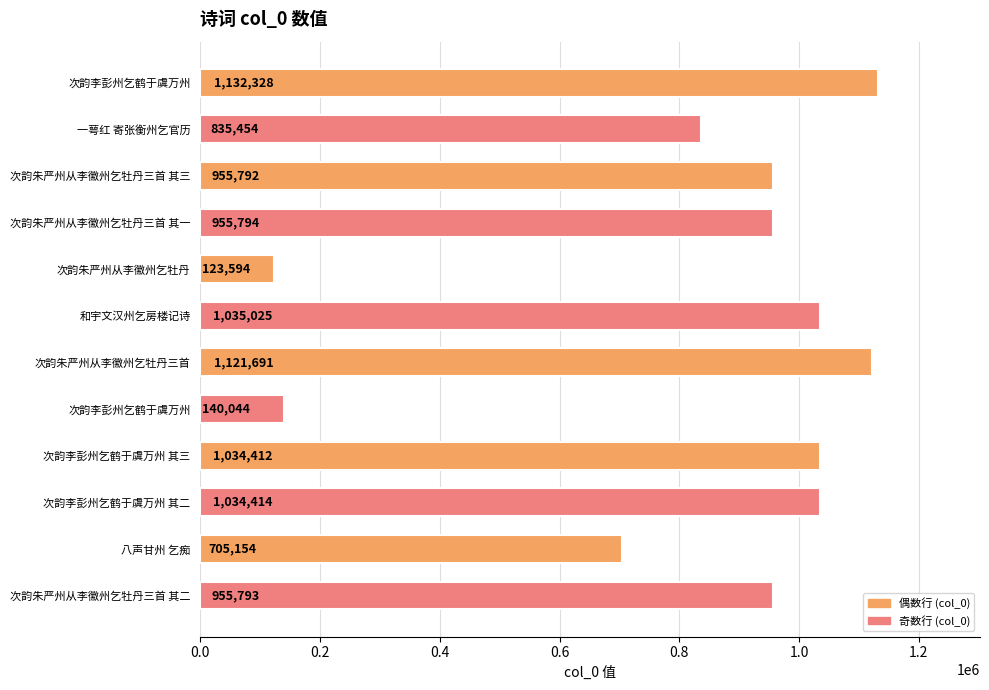

What is the average value?

835791